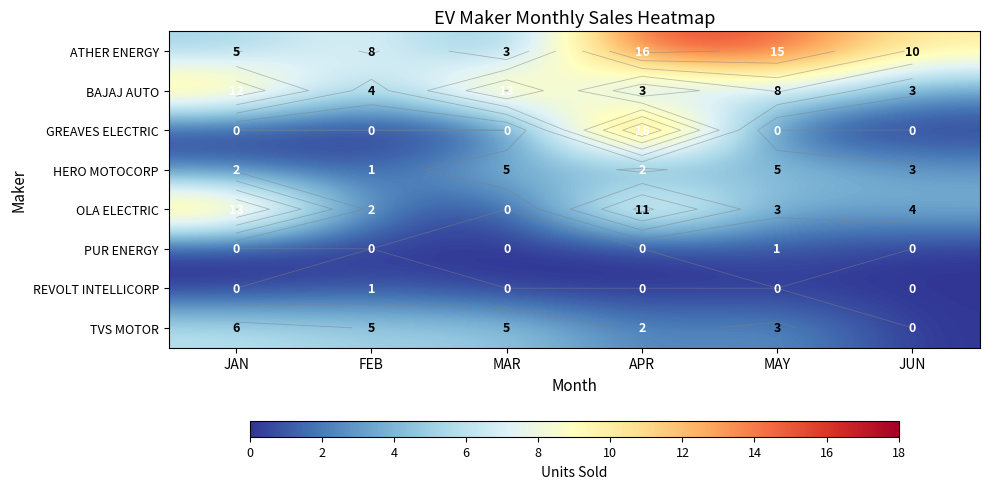

How many data points in OLA ELECTRIC are above 4?

2